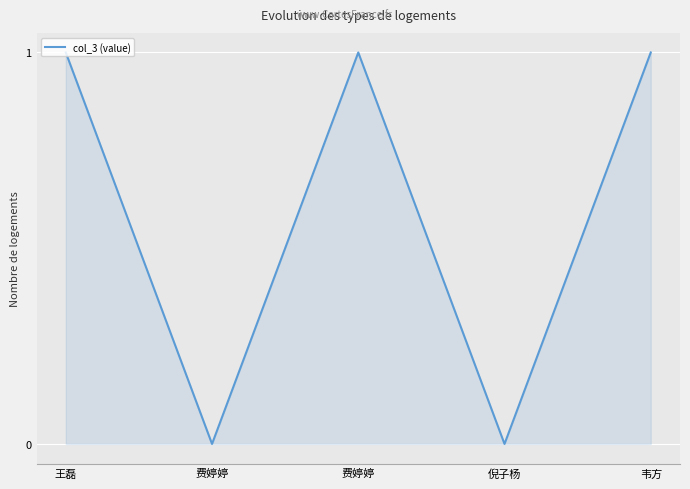

Between 费婷婷 and 费婷婷, which is larger?

费婷婷